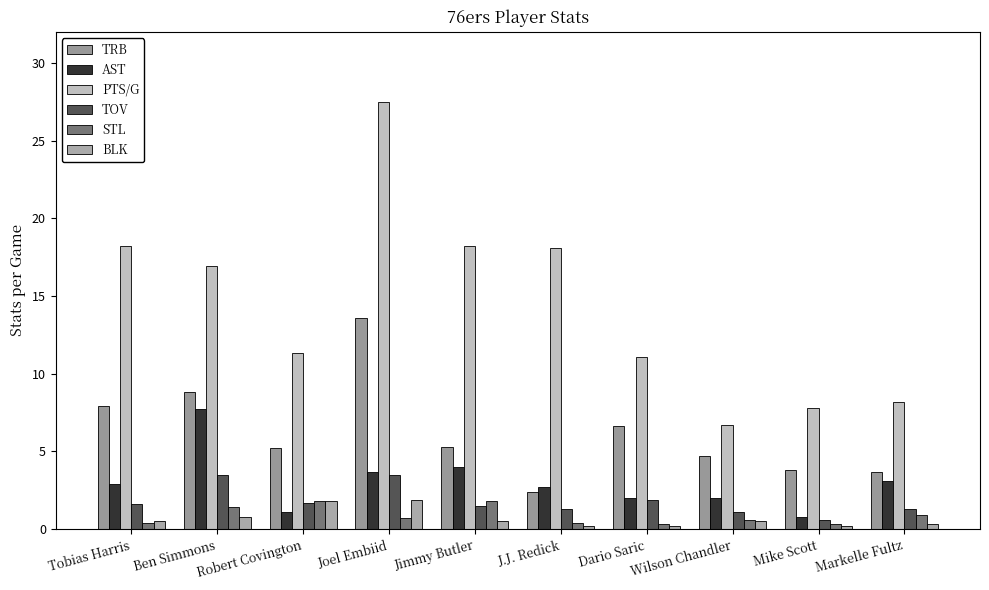

Read the STL value at Dario Saric.

0.3